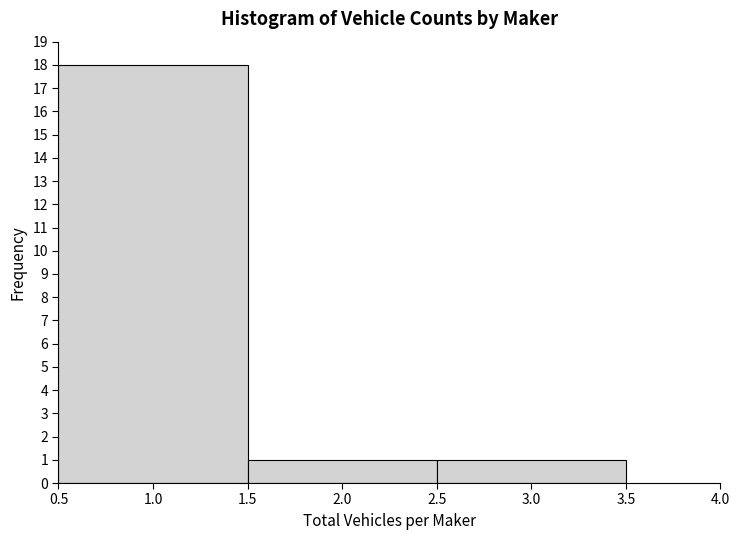

Reading left to right, transcribe this chart: for each bar, give the range it covers on the x-axis and its height. The values are not printed on the chart, so give them approximately, as read against the axis.

0.5 to 1.5: 18
1.5 to 2.5: 1
2.5 to 3.5: 1